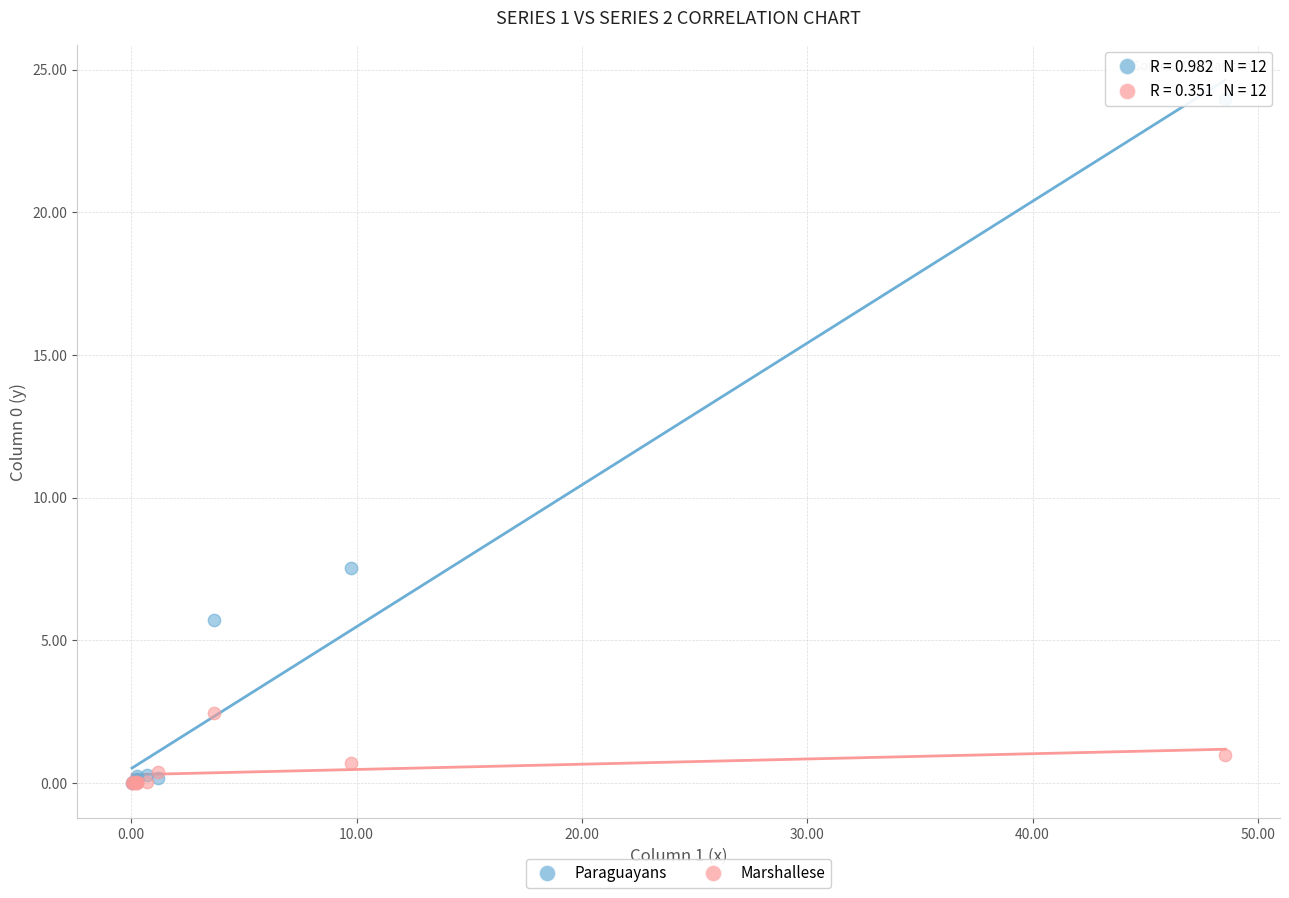

Which series reaches the maximum Y coordinate?

Paraguayans